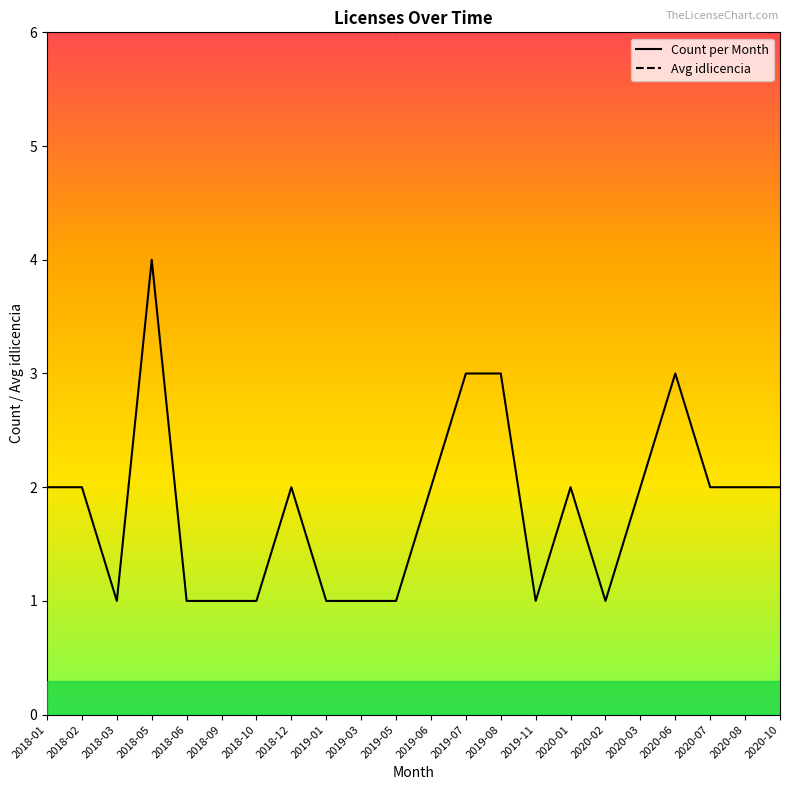

How many distinct data groups are displayed?

2